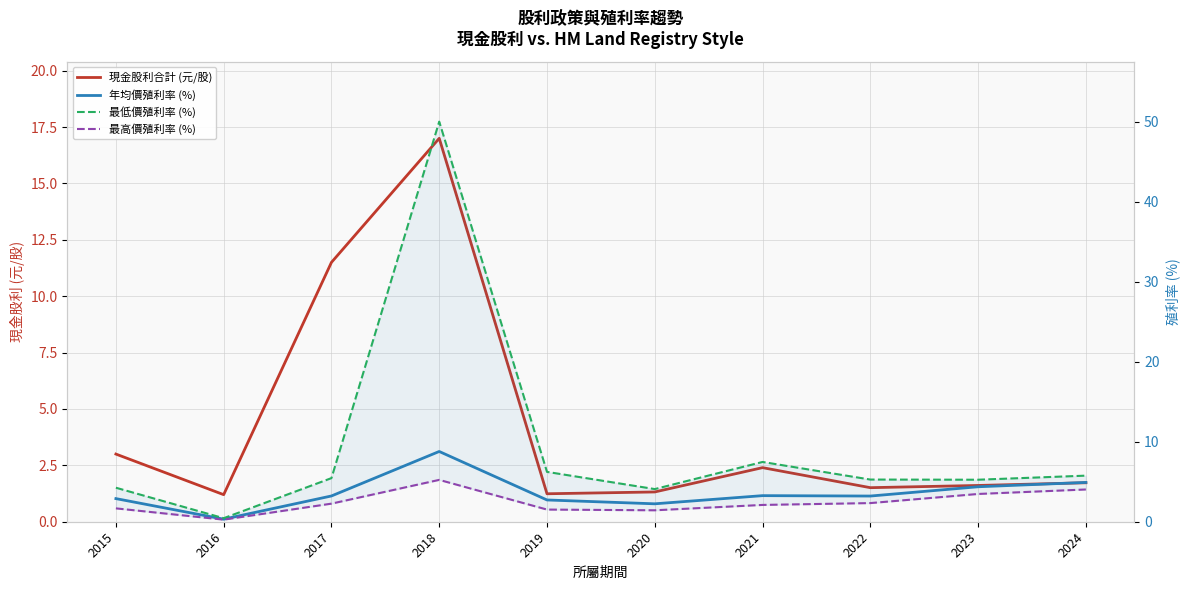

The value of 年均價殖利率 (%) at 2021 is 4.5. True or false?

False